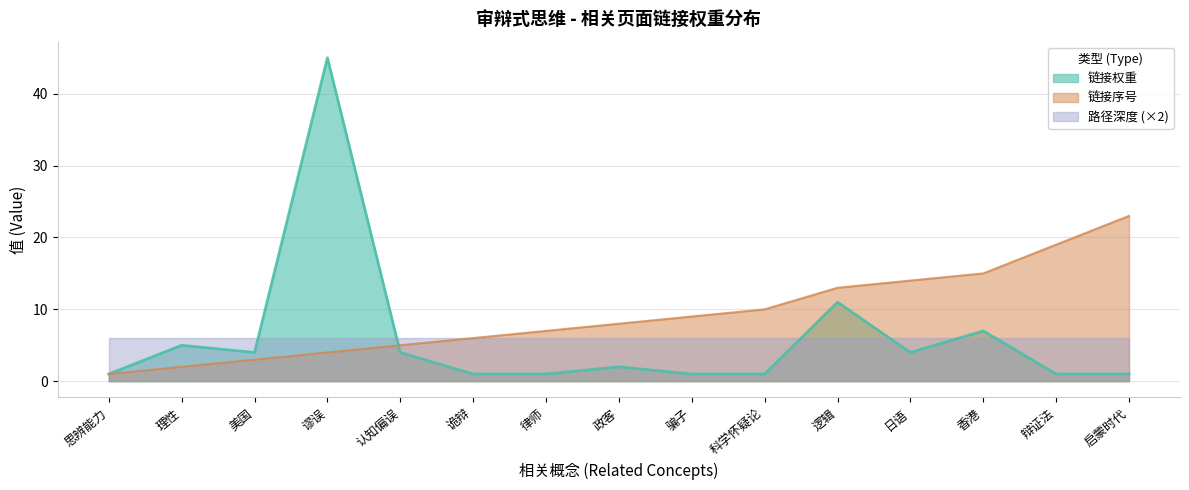

Which category has the lowest value in the 链接序号 series?

思辨能力